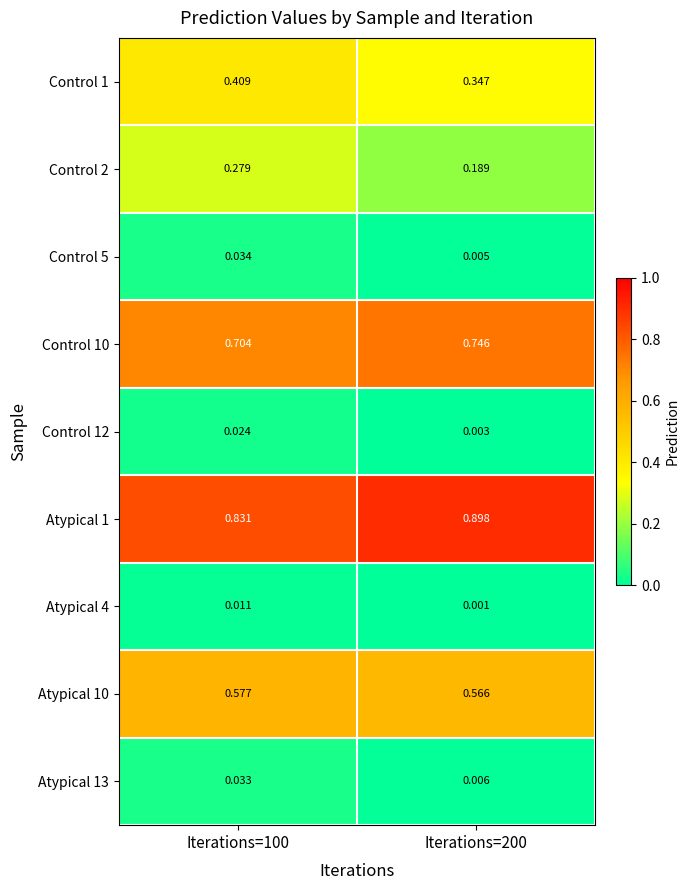

Is the value of Atypical 1 at Iterations=200 greater than the value of Atypical 13 at Iterations=100?

Yes